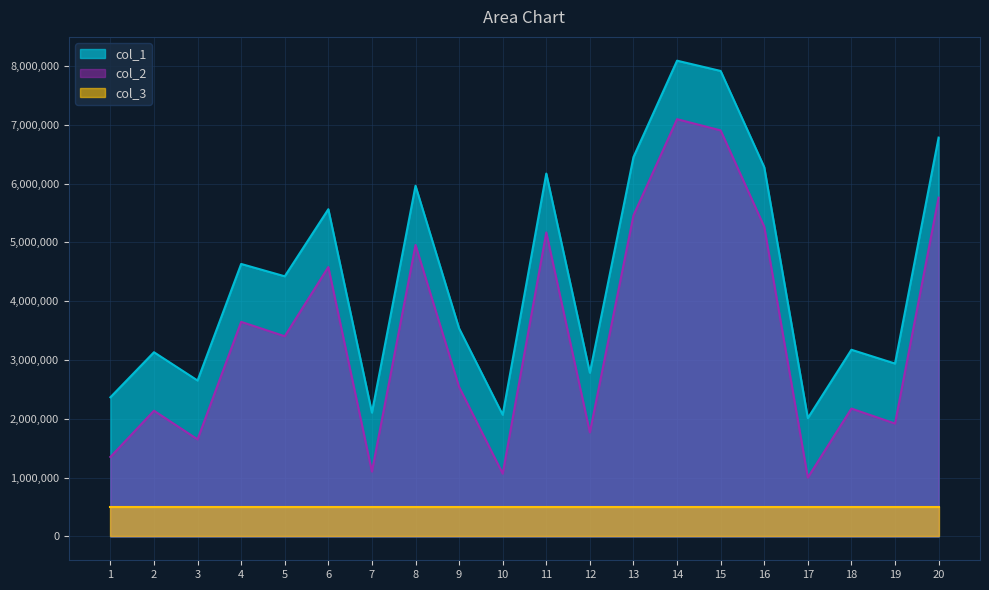

What are all the series names shown in the legend?

col_1, col_2, col_3